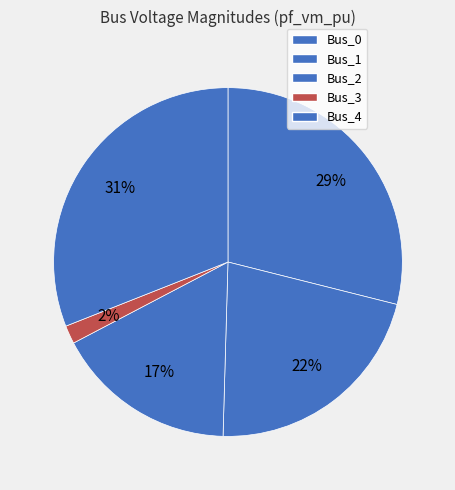

Combined, do Bus_0 and Bus_3 account for over 50%?

No